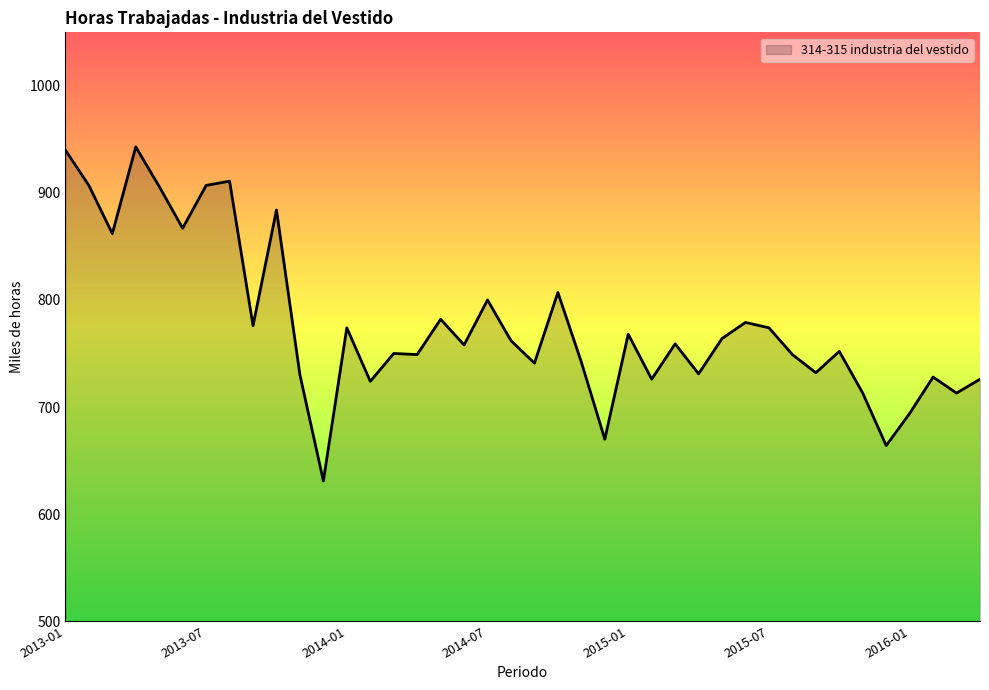

What is the difference between the maximum and minimum values?

312